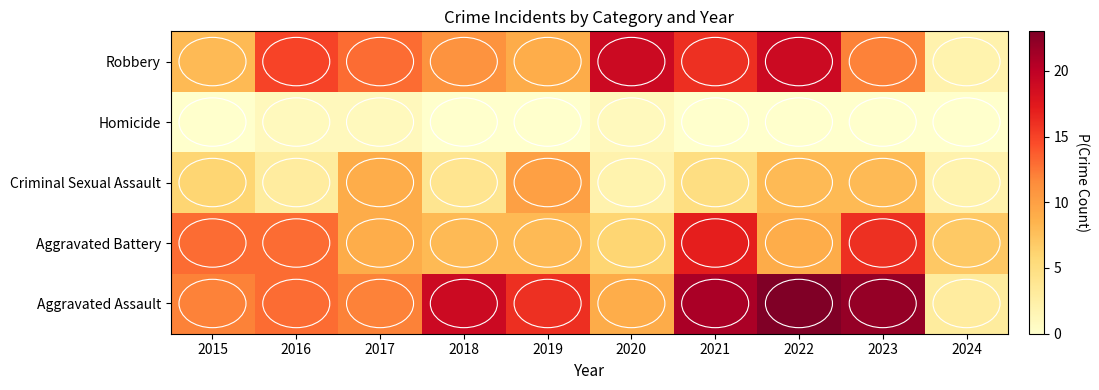

What is the spread (max minus min) of values at 2020?

18